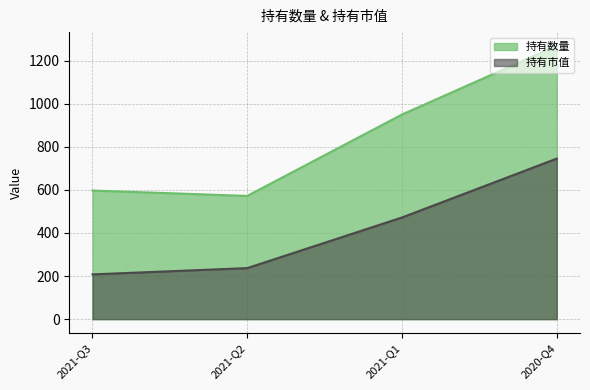

Reading right to left, transcribe all the data shown in this chart.

持有数量: 1269.0	950.0	572.0	597.0
持有市值: 745.4	472.0	236.9	207.8